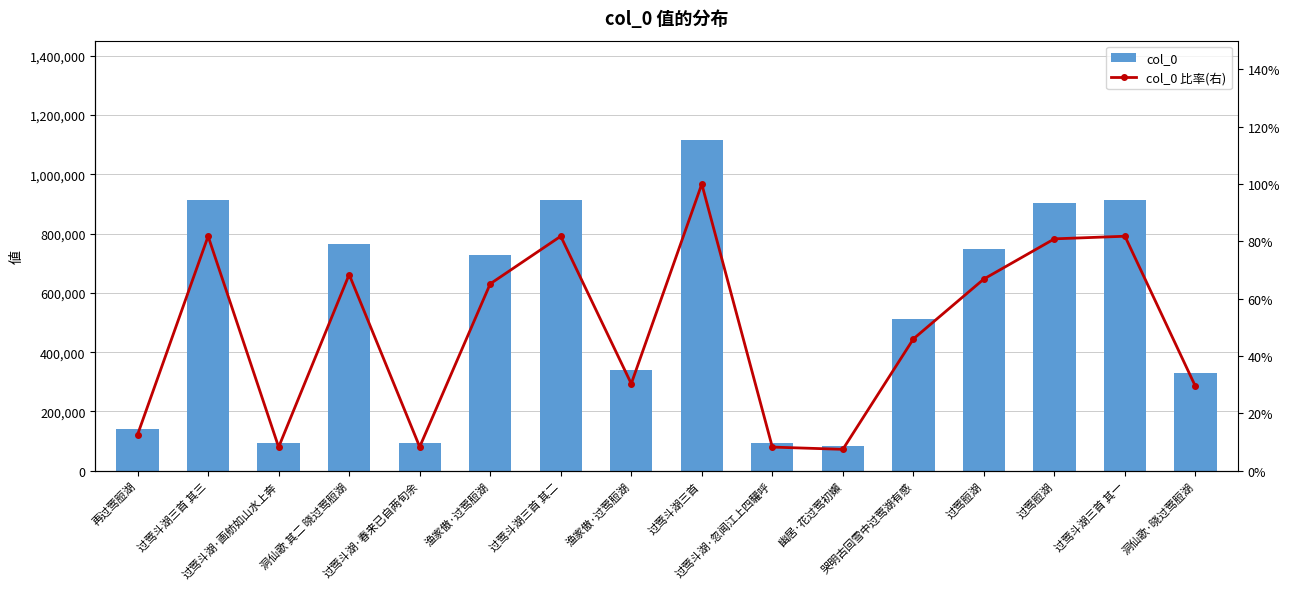

Is it true that col_0 equals 38491.4 at 过莺斗湖·春来已自两旬余?

False